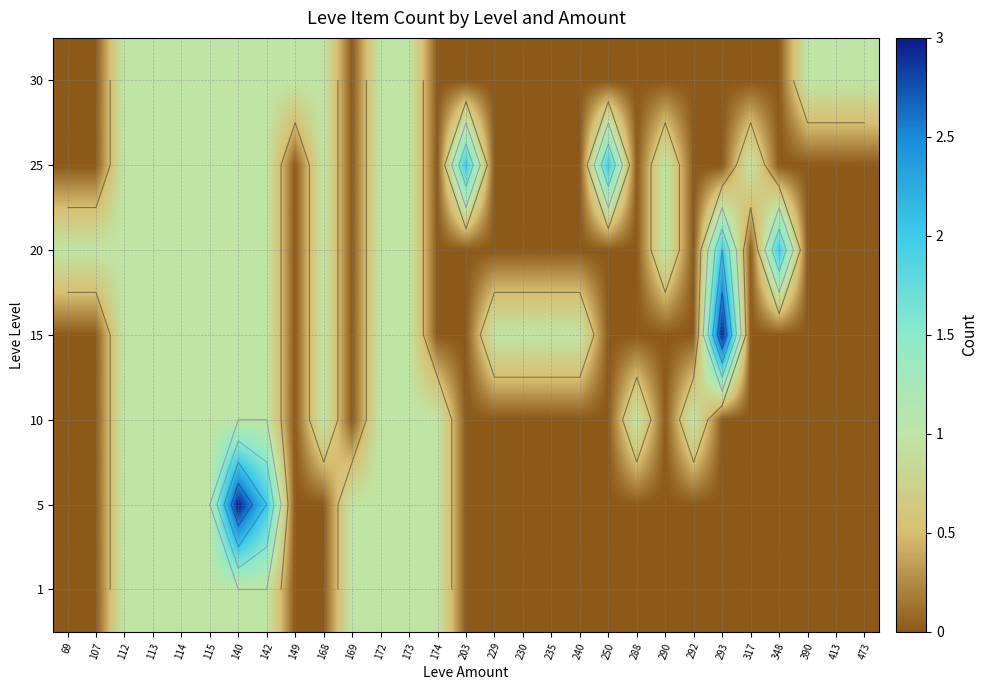

At which category is the sum across all series the highest?

140